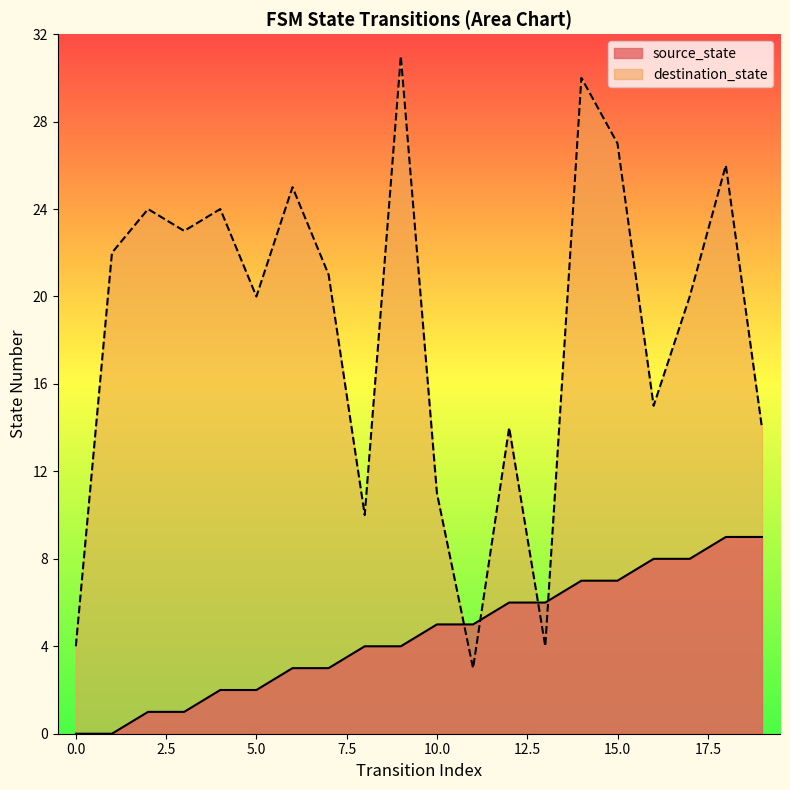

Where do source_state and destination_state first cross each other?

10 and 11